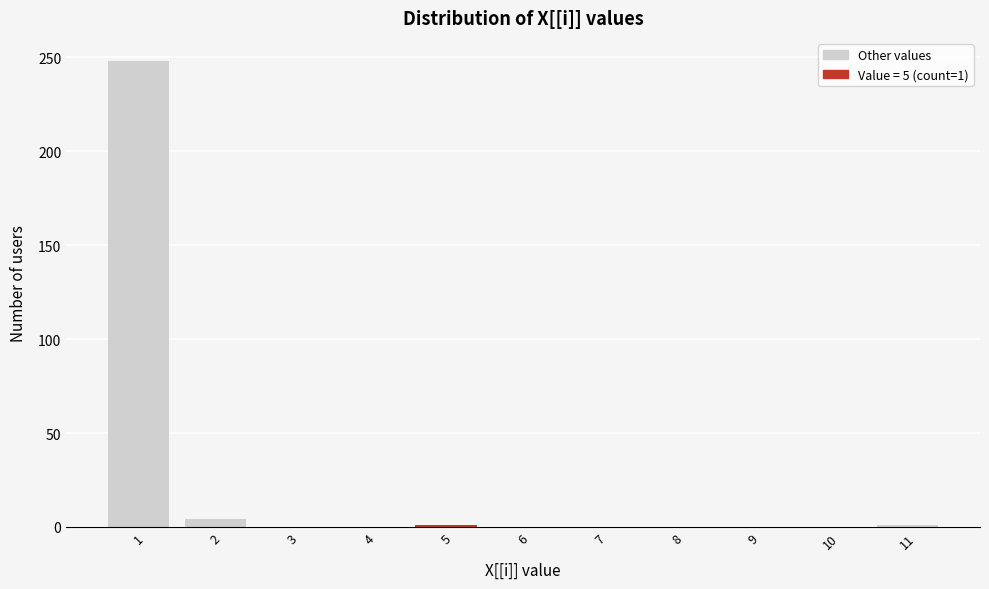

Over which range of the x-axis is the bar tallest?

0.5 to 1.5